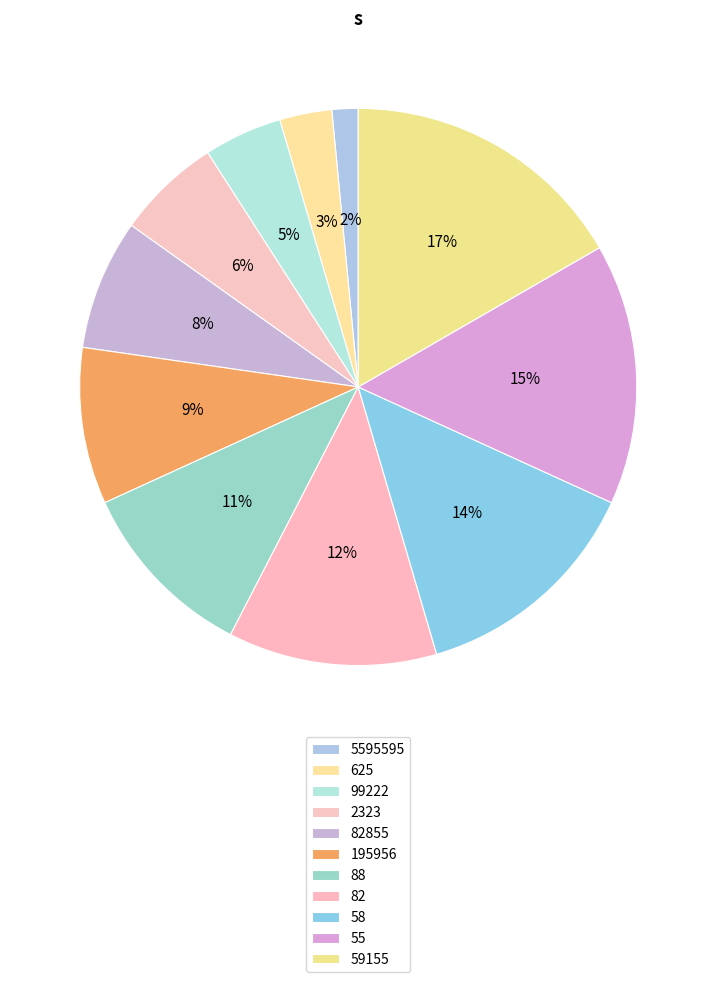

Count the number of slices in the pie.

11